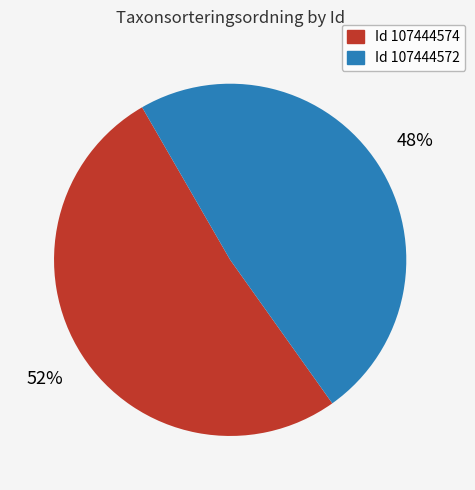

Does any single category account for the majority?

Yes